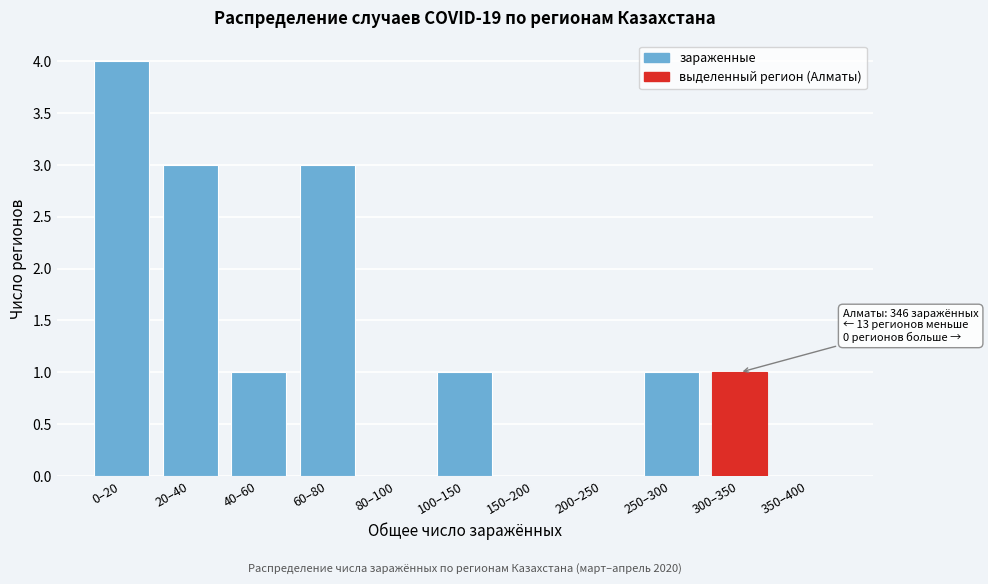

Reading left to right, extract all data points from this chart.

0–20=4	20–40=3	40–60=1	60–80=3	80–100=0	100–150=1	150–200=0	200–250=0	250–300=1	300–350=1	350–400=0